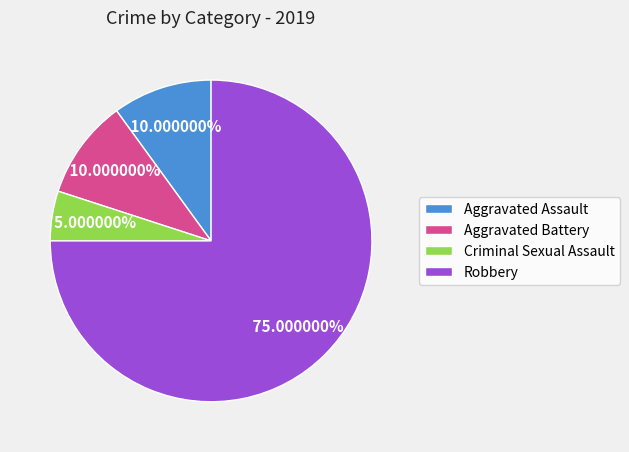

What portion of the pie excludes Criminal Sexual Assault?

95.0%